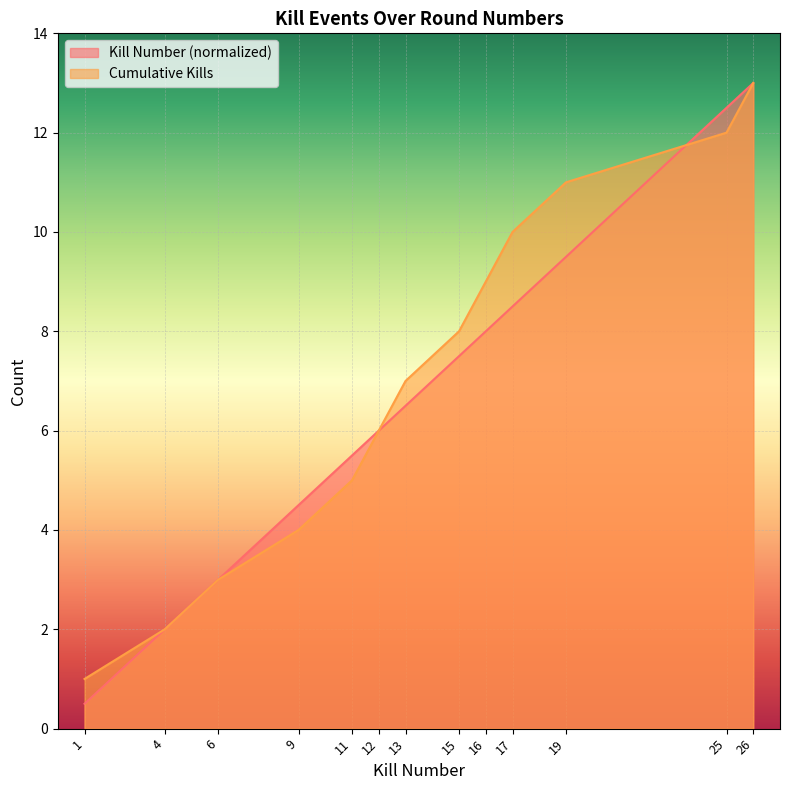

At which category does the chart reach its minimum across all series?

1